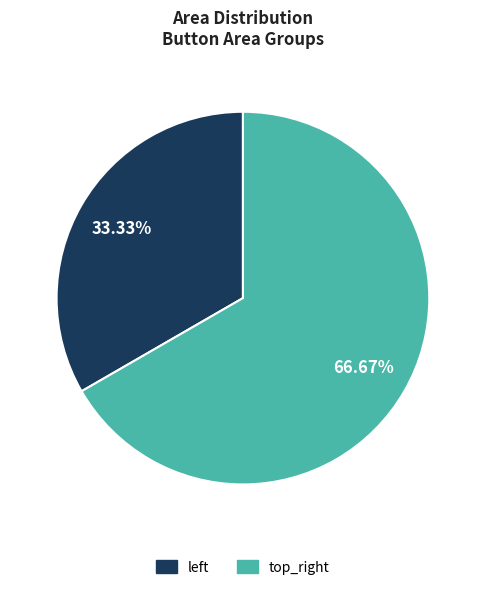

To the nearest percent, what percentage of the pie is top_right?

67%